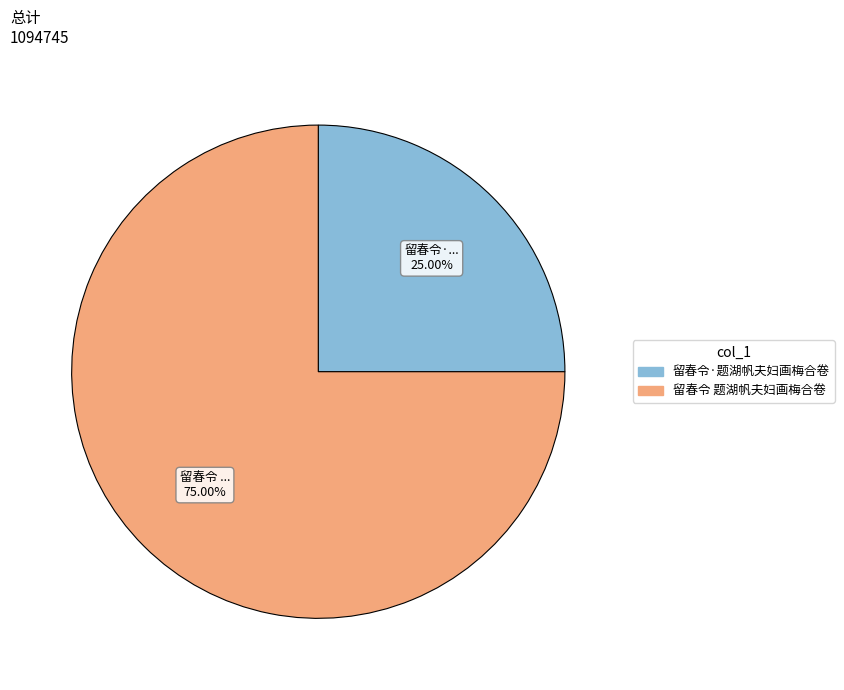

What portion of the pie excludes 留春令 题湖帆夫妇画梅合卷?

25.0%